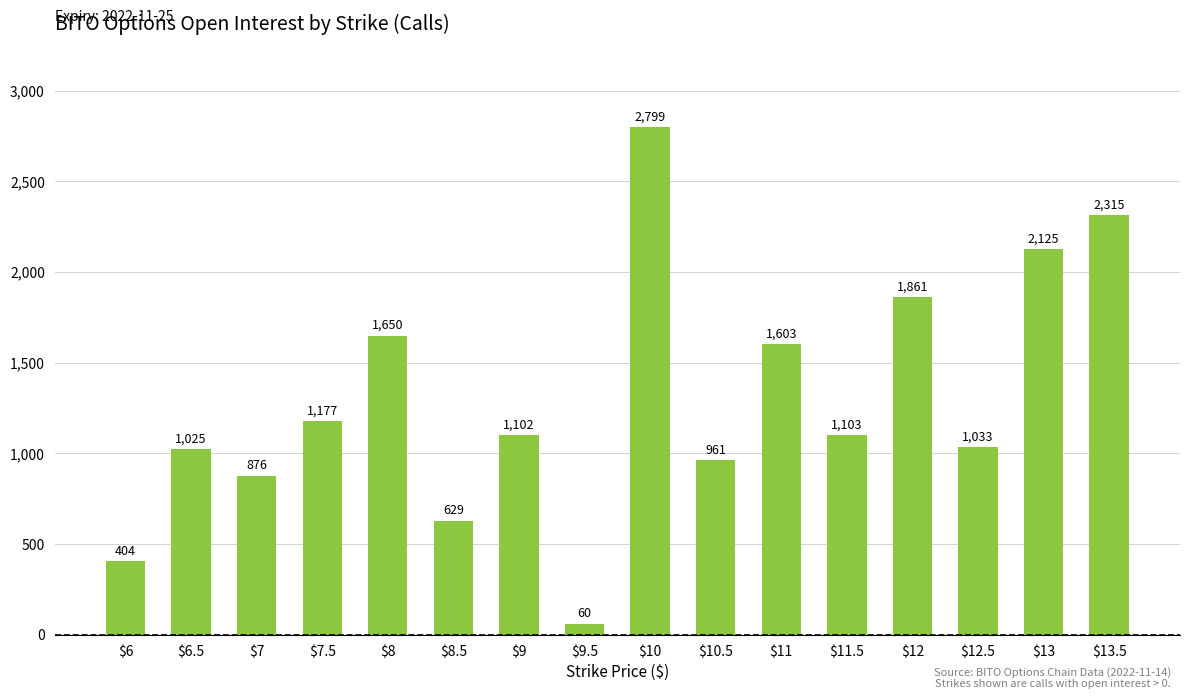

Which has a higher value, $13.5 or $7.5?

$13.5